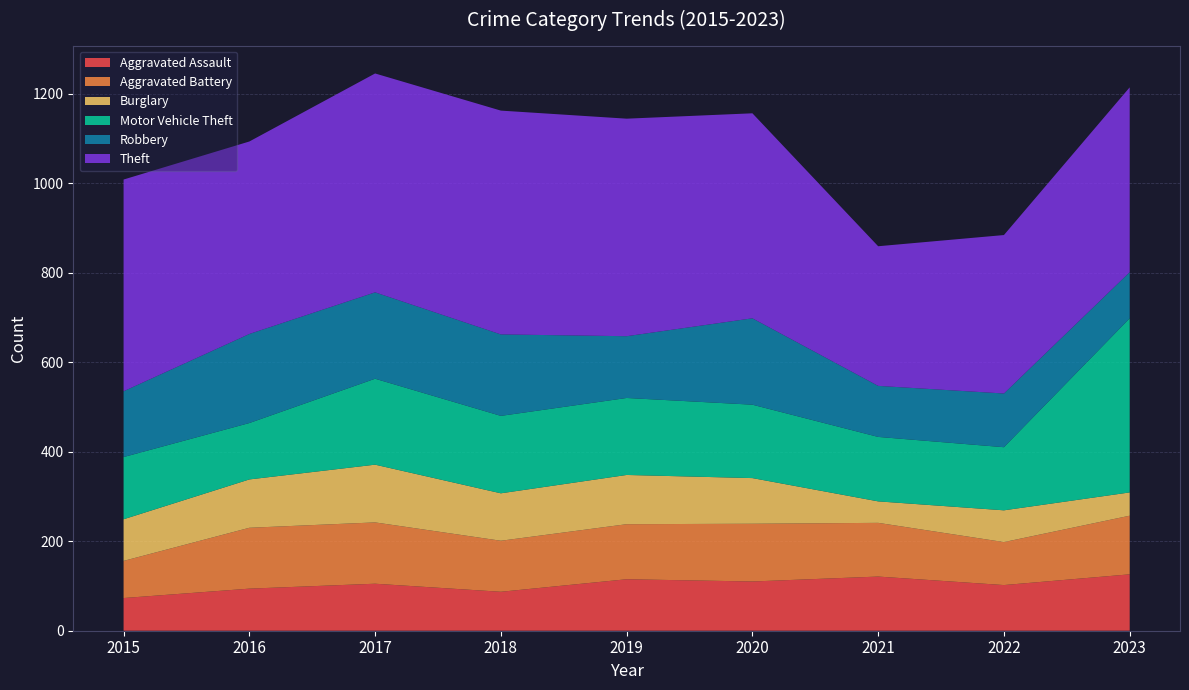

Reading left to right, what are all the values shown in this chart?

Aggravated Assault: 73	94	105	87	115	110	121	102	126
Aggravated Battery: 83	136	137	114	123	129	120	96	131
Burglary: 93	108	129	106	110	102	48	71	52
Motor Vehicle Theft: 139	126	192	173	172	164	144	141	389
Robbery: 147	199	193	182	138	193	114	120	103
Theft: 473	430	489	500	486	458	312	354	413